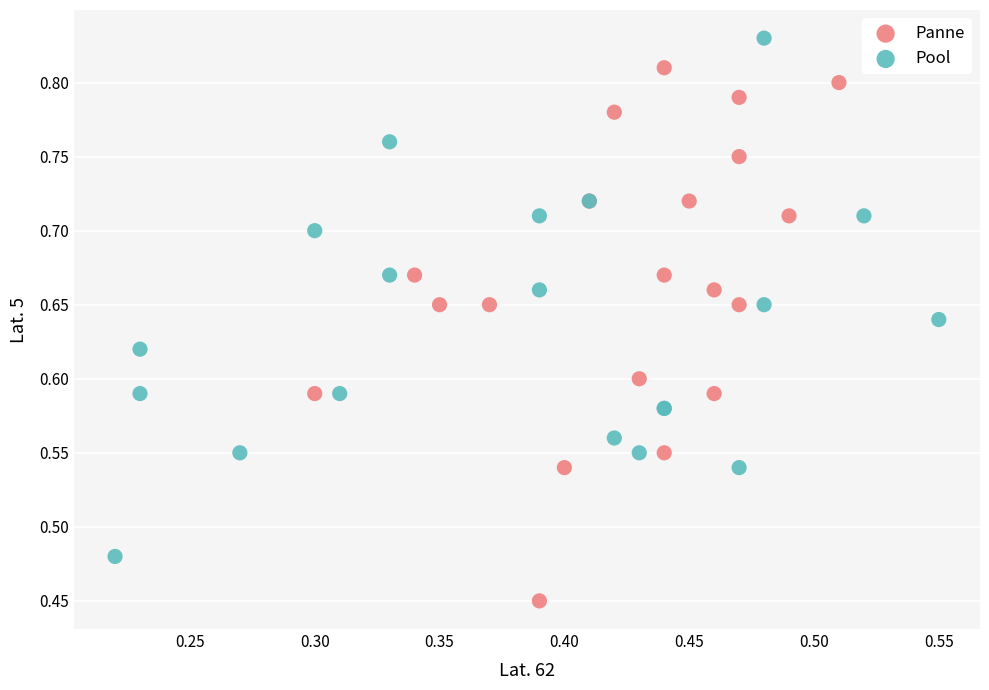

What are all the series names shown in the legend?

Panne, Pool